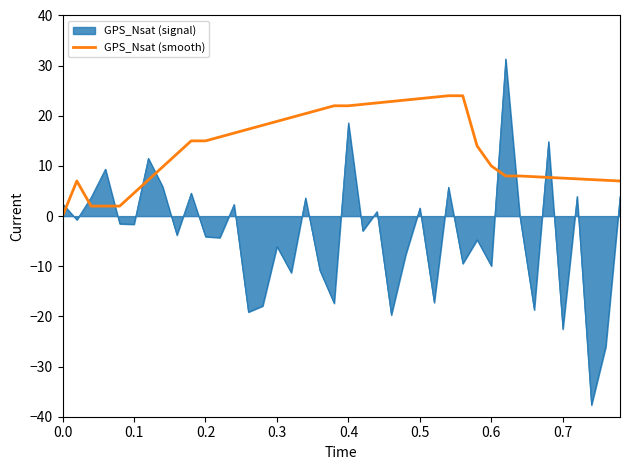

Rank the series by their maximum value, from lowest to highest.

GPS_Nsat (smooth), GPS_Nsat (signal)